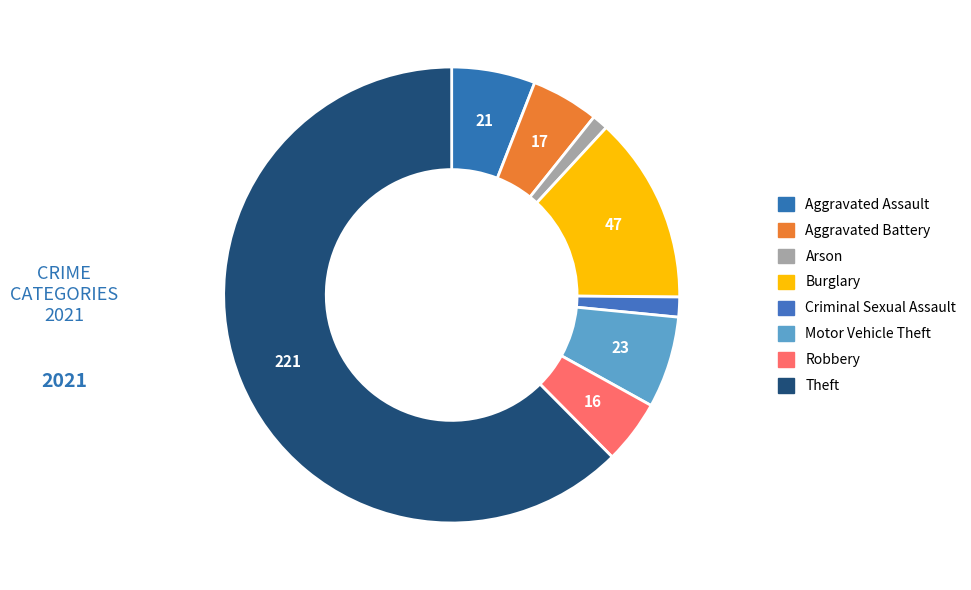

How many slices are in this pie chart?

8